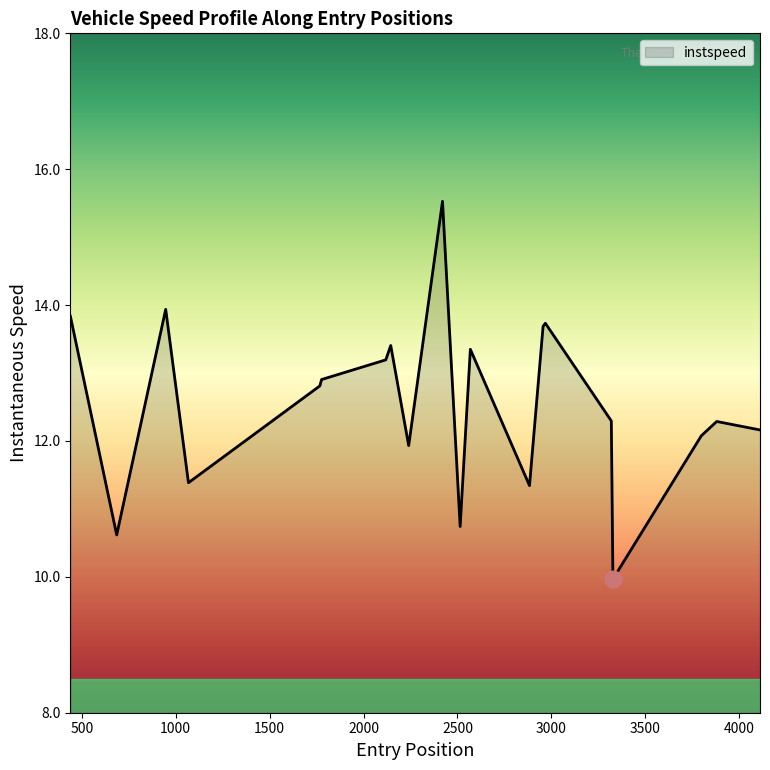

What is the average value?

12.6